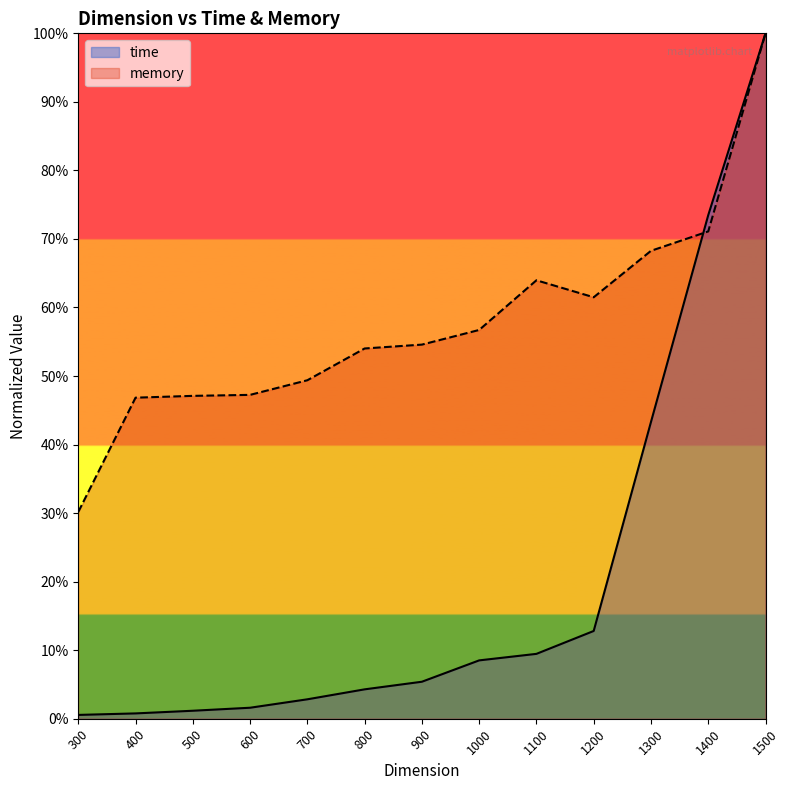

What is the difference between the memory values at 600 and 1100?

0.2